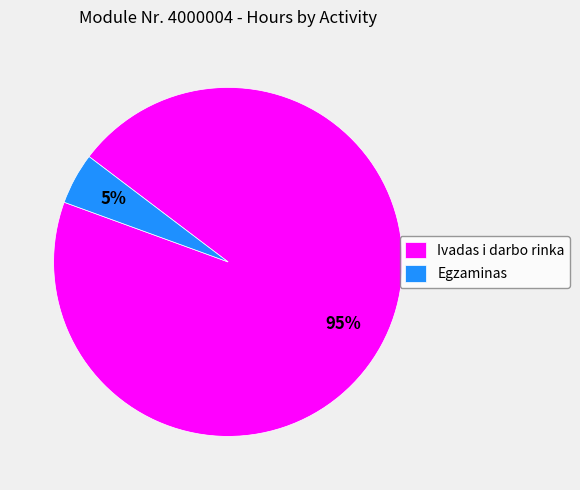

Rank the categories by value from highest to lowest.

Ivadas i darbo rinka, Egzaminas